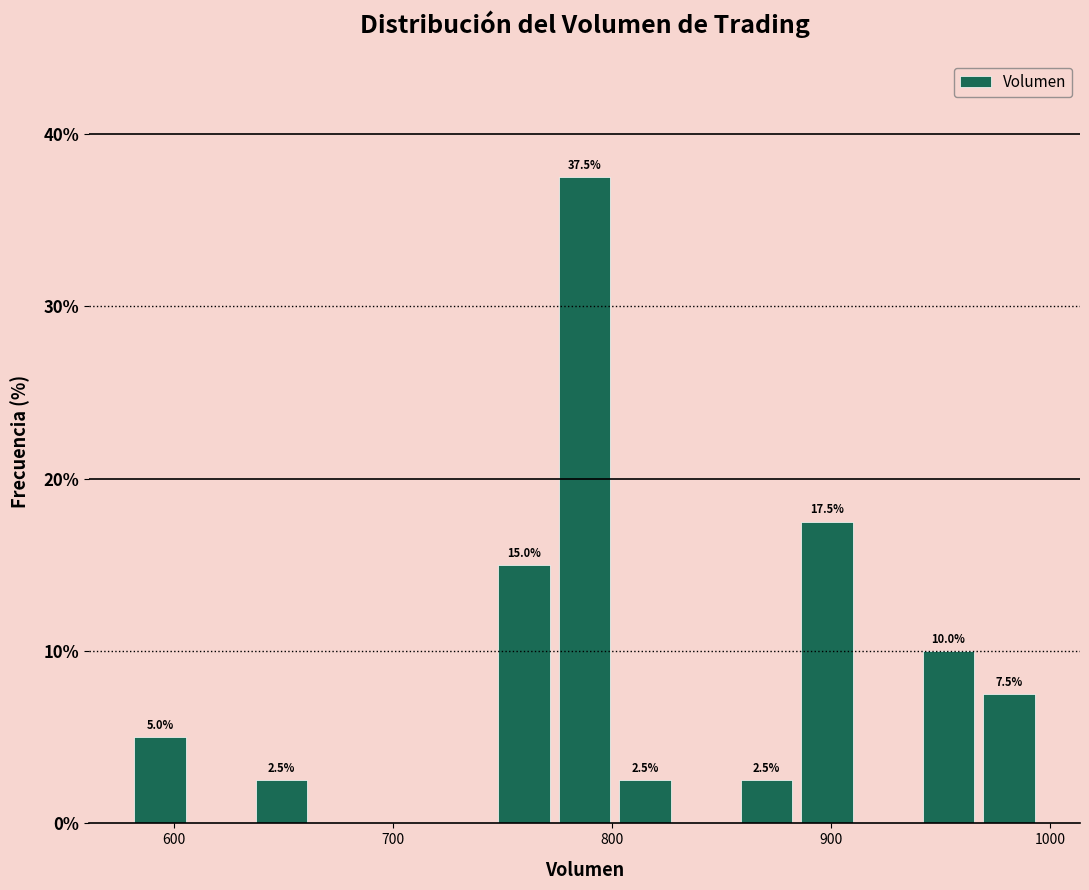

Around what value on the x-axis is the tallest bar? Give the approximate position of its centre, as read against the axis.

790